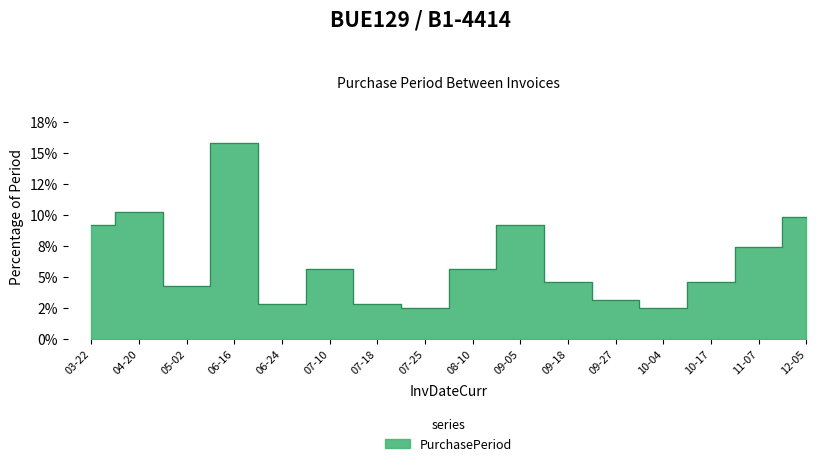

What is the average value?

6.2